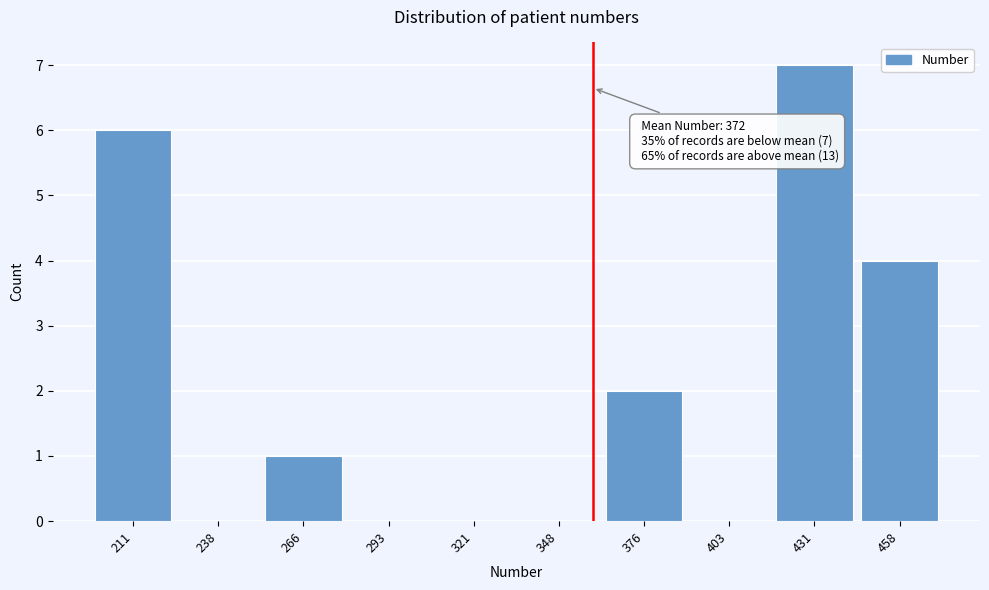

Reading right to left, extract all data points from this chart.

458=4	431=7	403=0	376=2	348=0	321=0	293=0	266=1	238=0	211=6